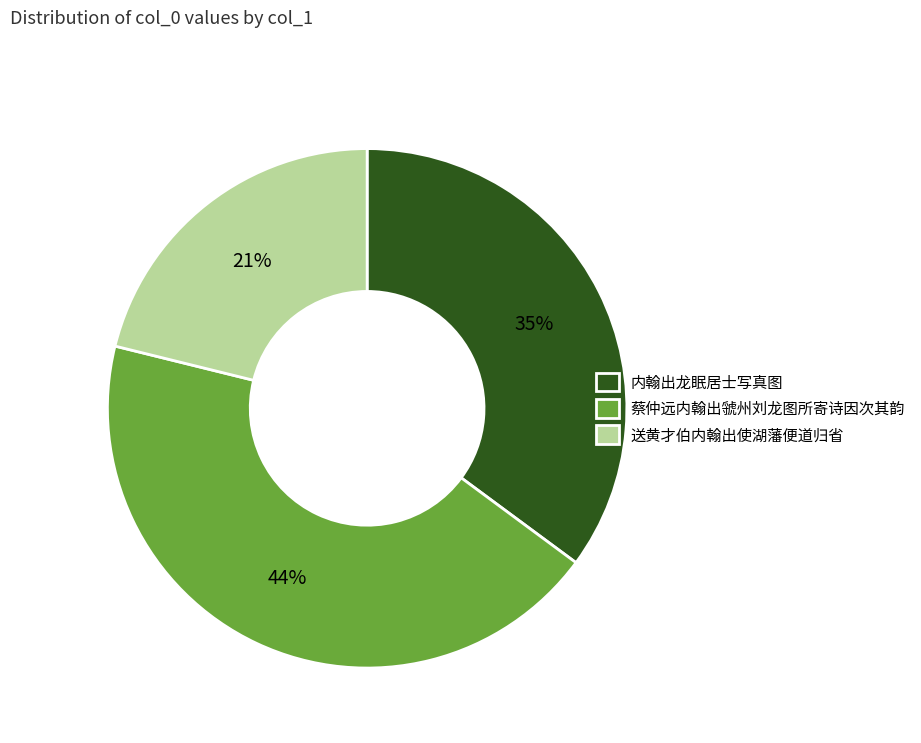

The 内翰出龙眠居士写真图 slice represents 18% of the pie. True or false?

False